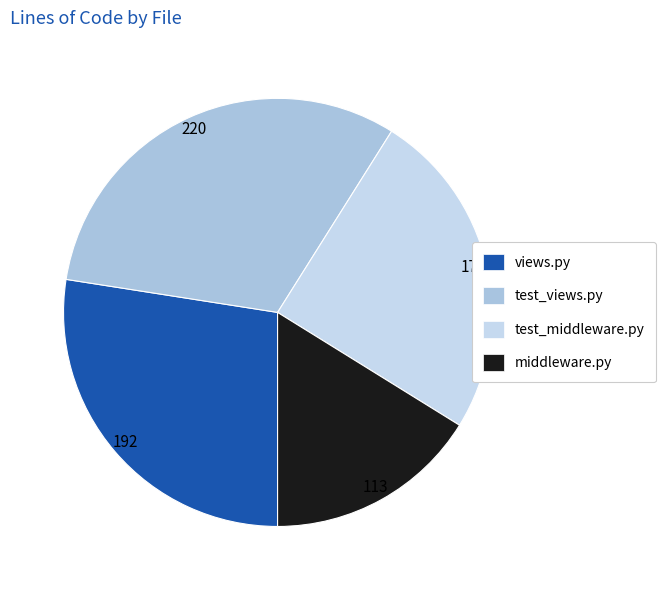

How many slices are in this pie chart?

4